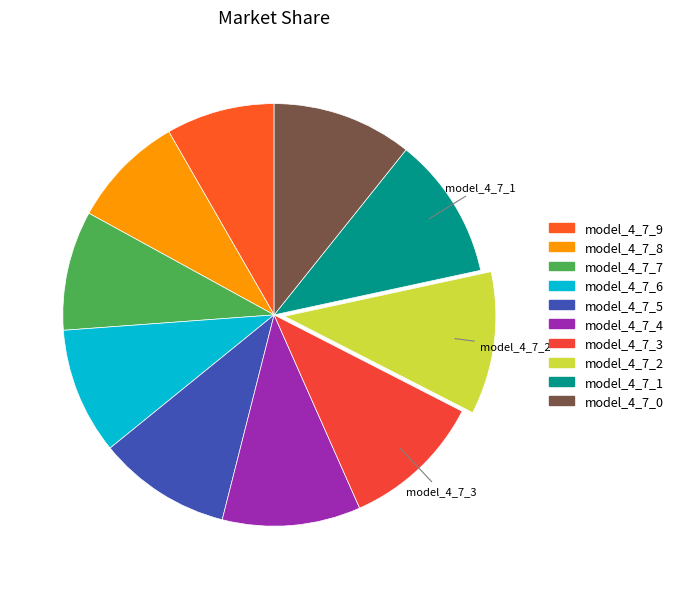

What percentage do model_4_7_6 and model_4_7_9 together represent?

18.0%